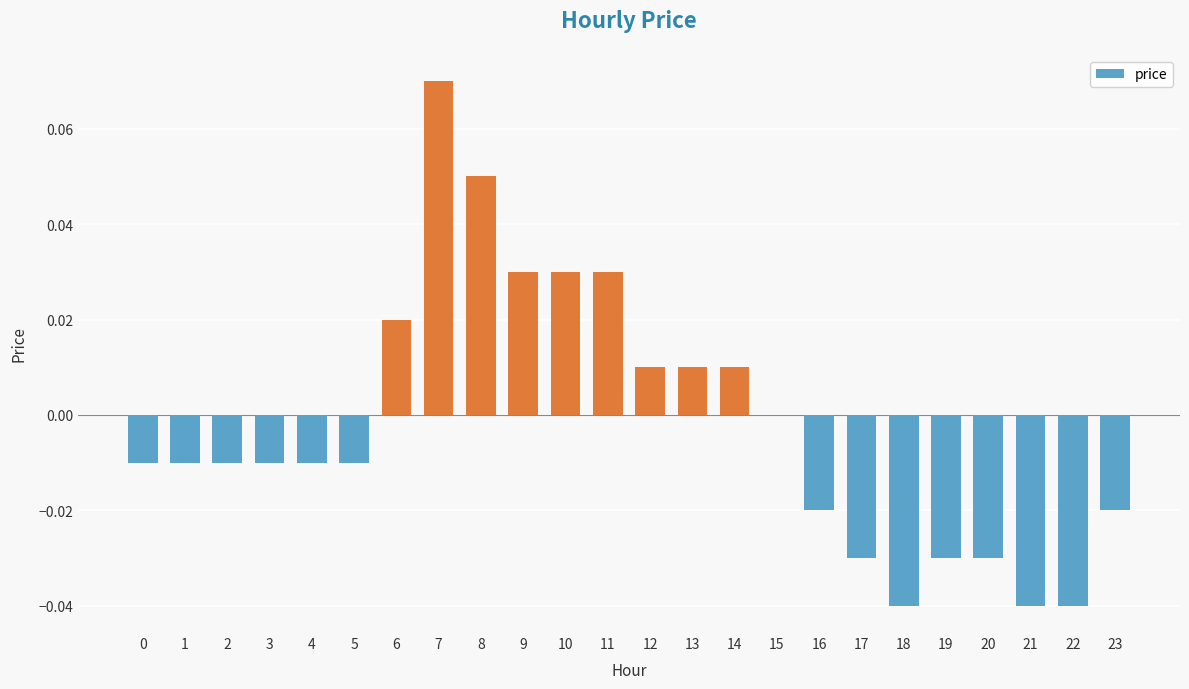

The value at 4 is -0.0. True or false?

True